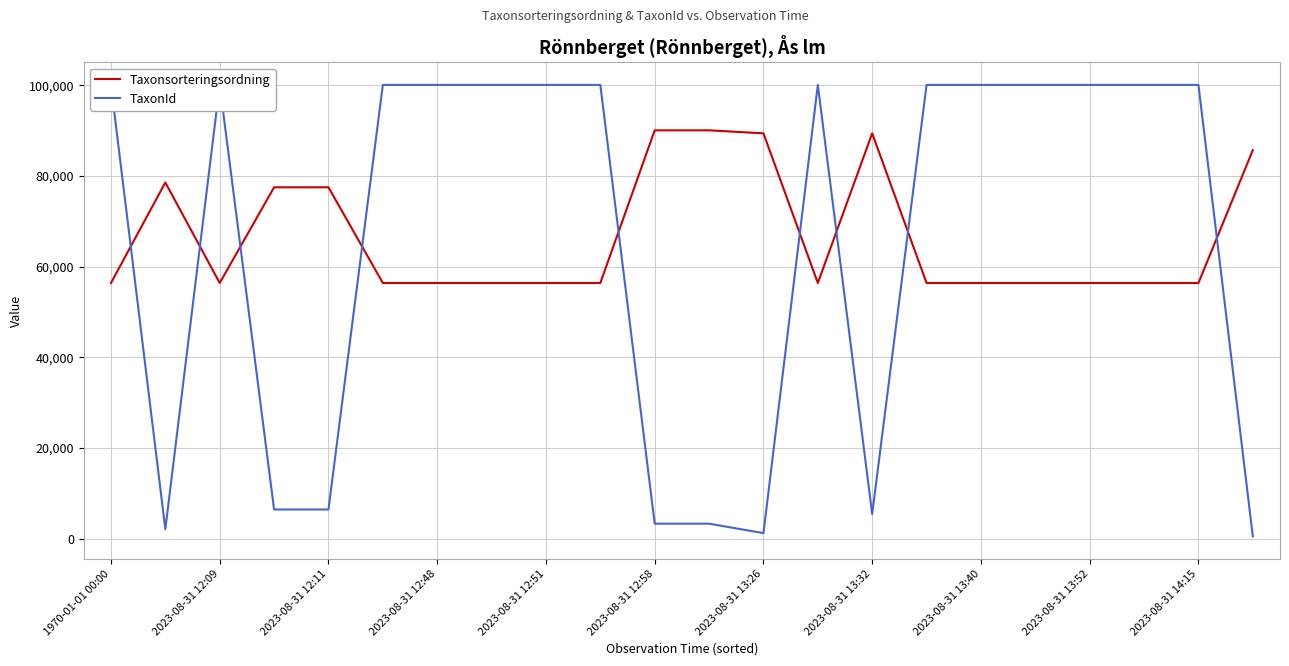

What are all the series names shown in the legend?

Taxonsorteringsordning, TaxonId